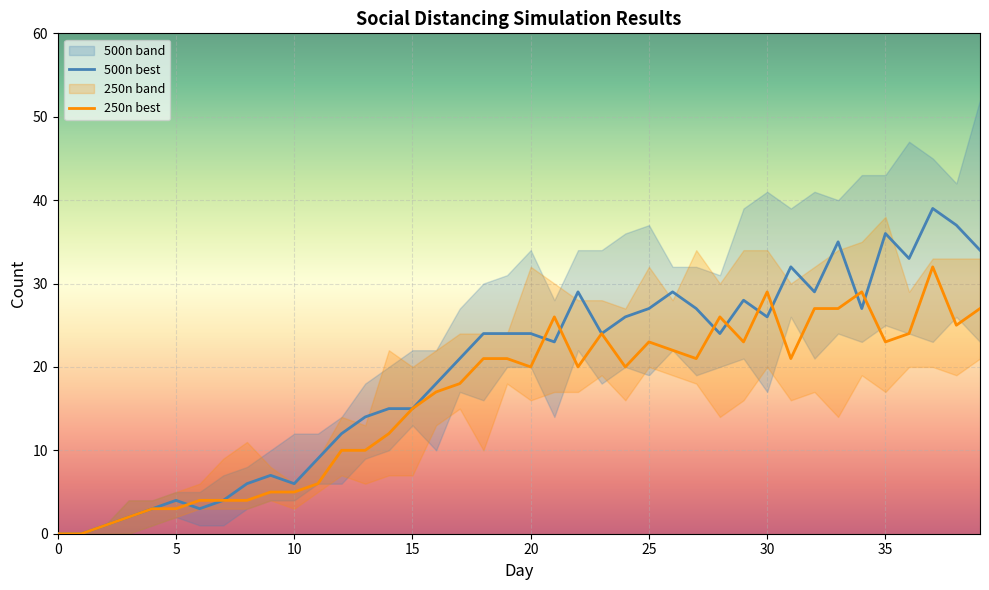

Which category has the highest value in the 500n_best series?

37